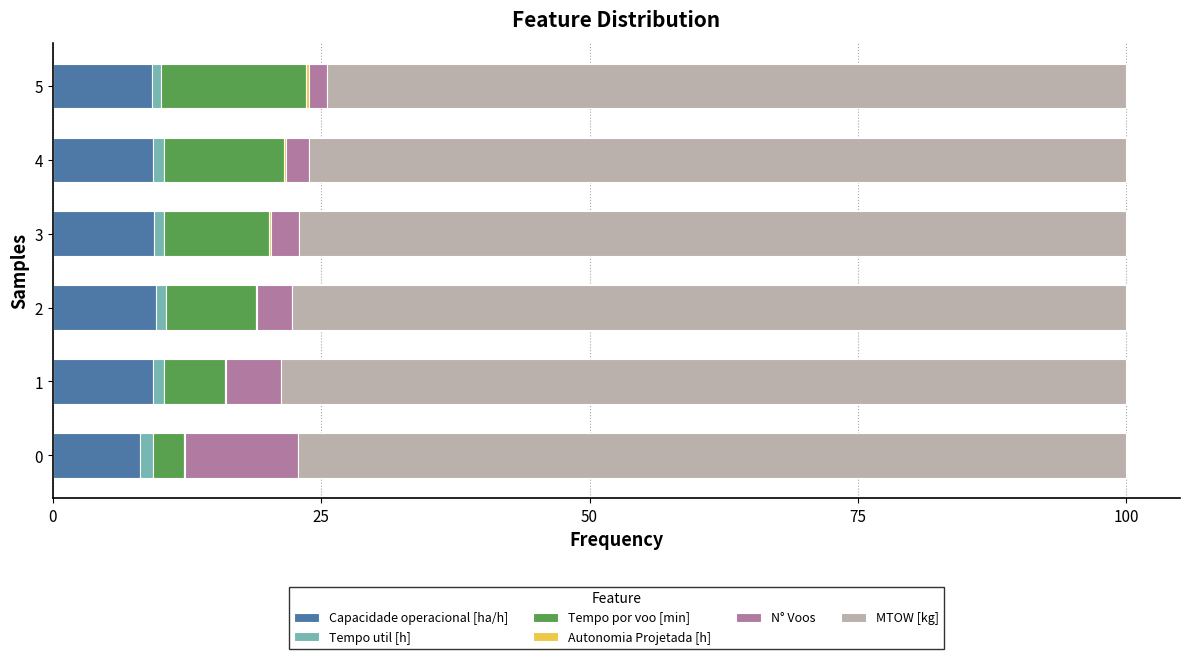

What is the maximum value for Capacidade operacional [ha/h]?

9.6